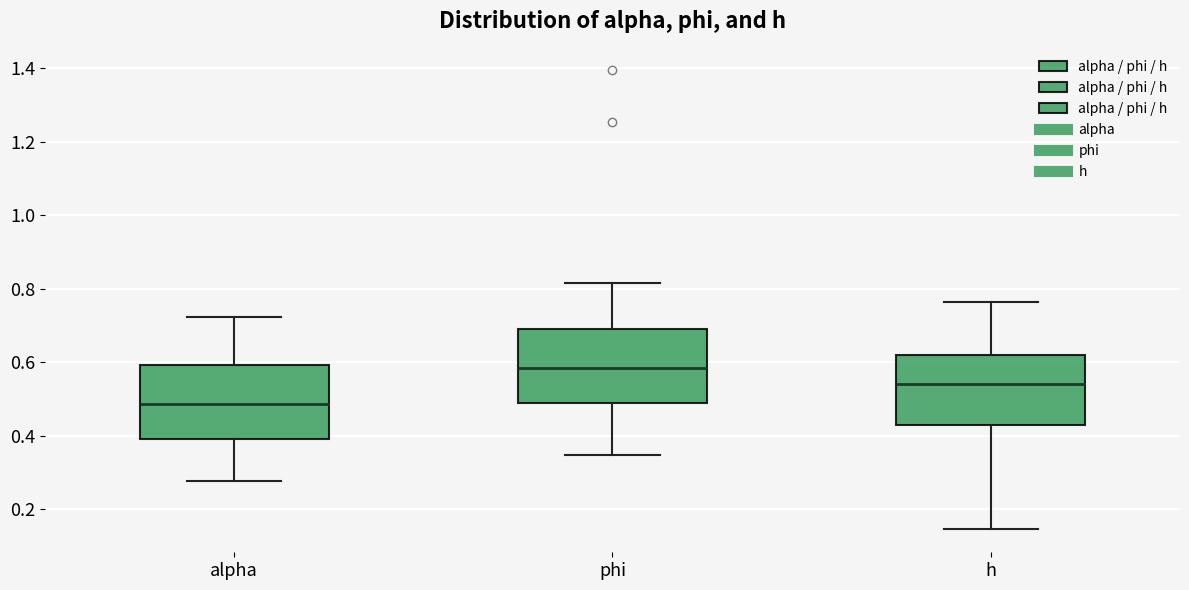

Where does the median line of the box for alpha sit on the y-axis? The values are not printed on the chart, so give them approximately, as read against the axis.

0.48